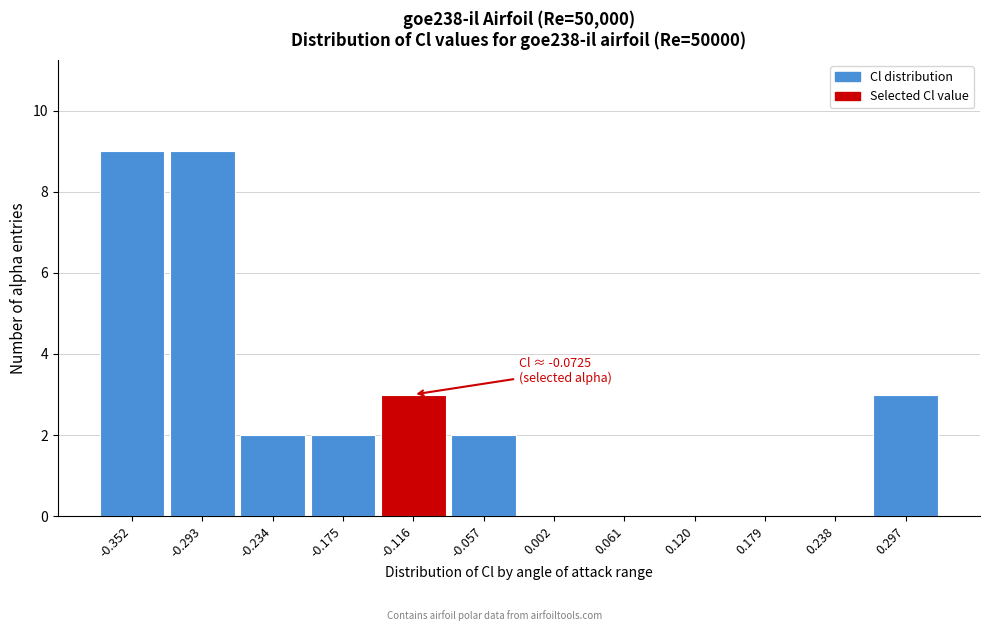

Reading right to left, what are all the values shown in this chart?

0.297=3	0.238=0	0.179=0	0.120=0	0.061=0	0.002=0	-0.057=2	-0.116=3	-0.175=2	-0.234=2	-0.293=9	-0.352=9